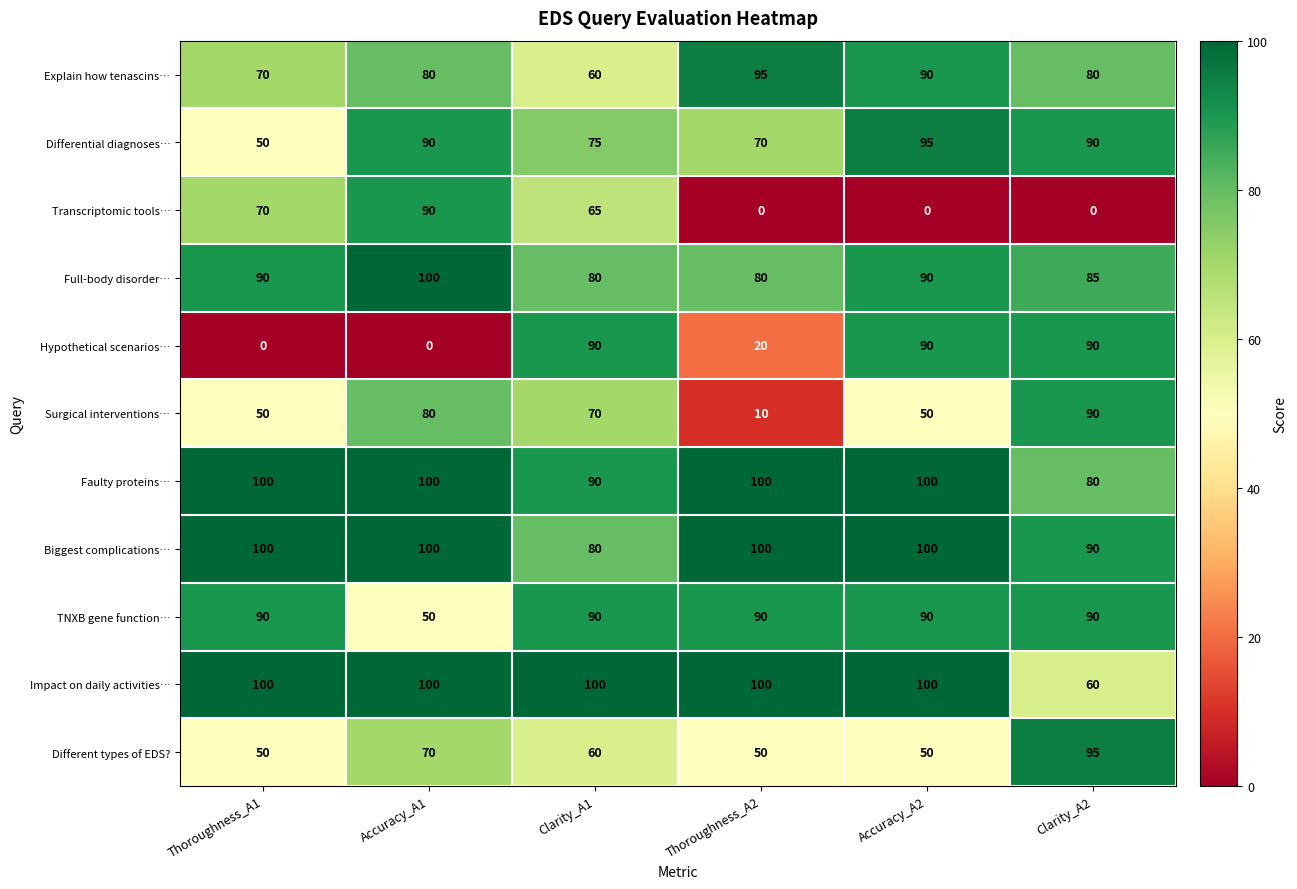

What is the approximate value of Full-body disorder… at Clarity_A1, to the nearest 10?

80